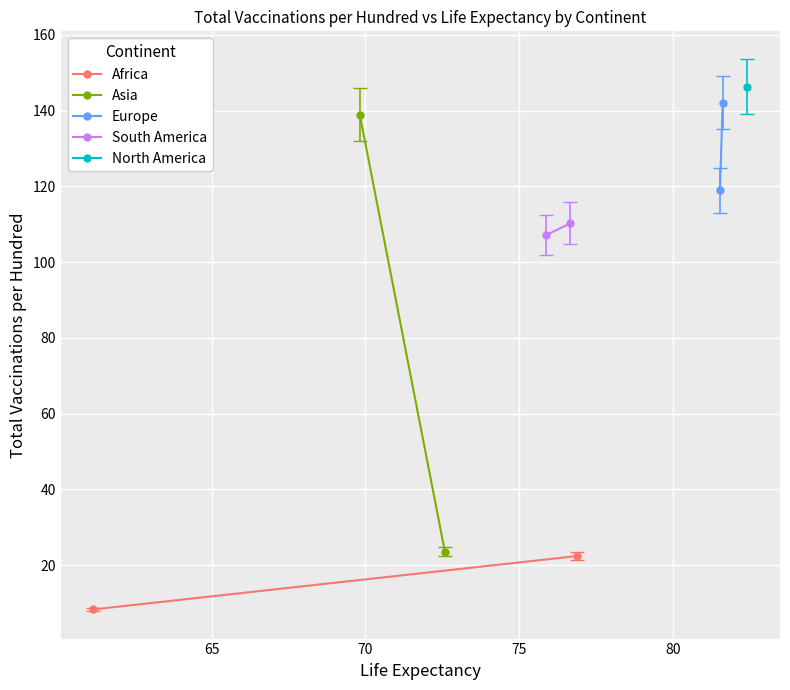

Is the value of Europe at 65 greater than the value of Africa at 65?

Yes